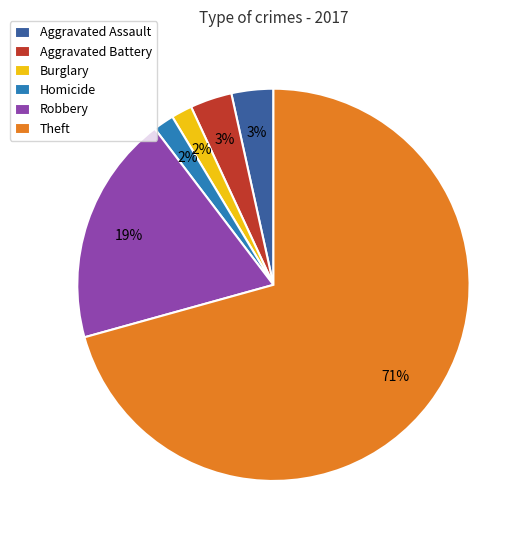

Which has a higher value, Aggravated Battery or Homicide?

Aggravated Battery